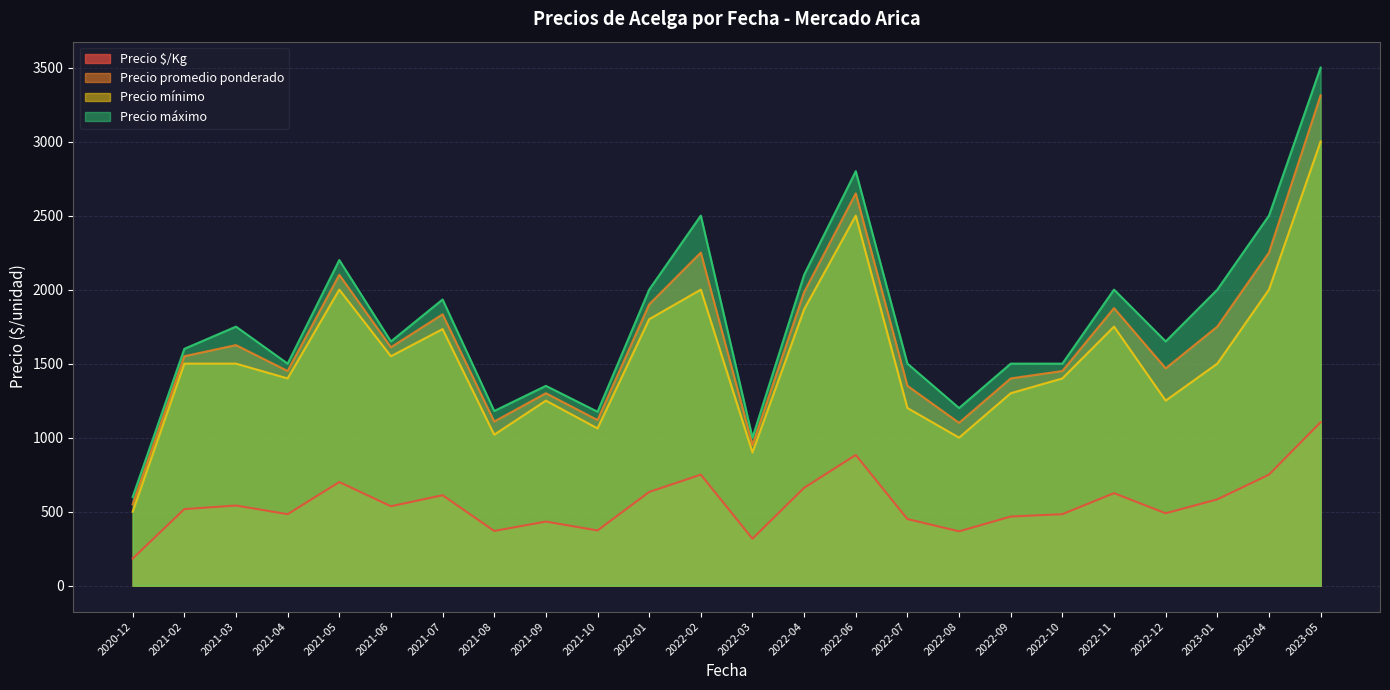

At which category is the sum across all series the highest?

2023-05